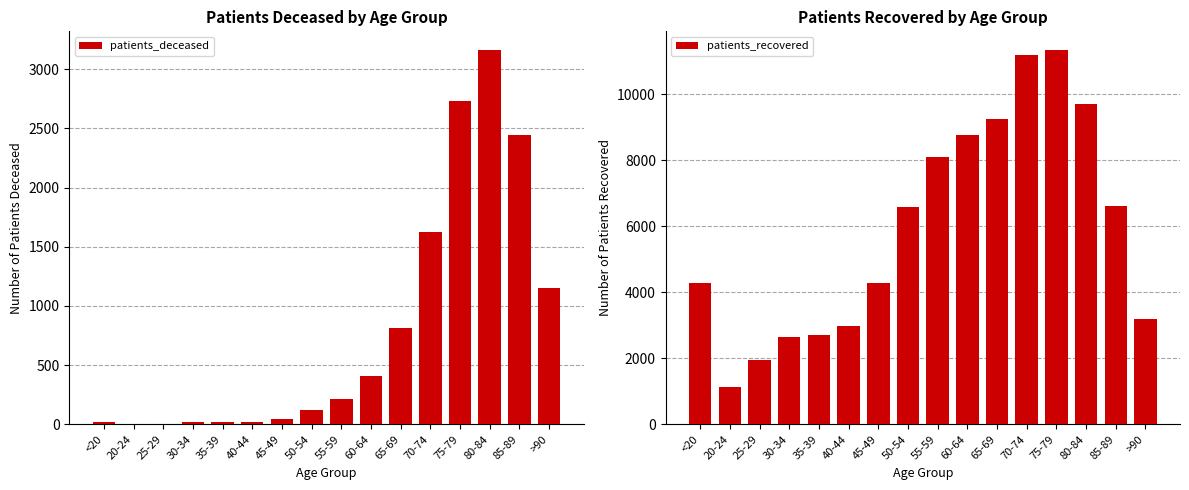

What is the label of the 13th bar from the right?

30-34